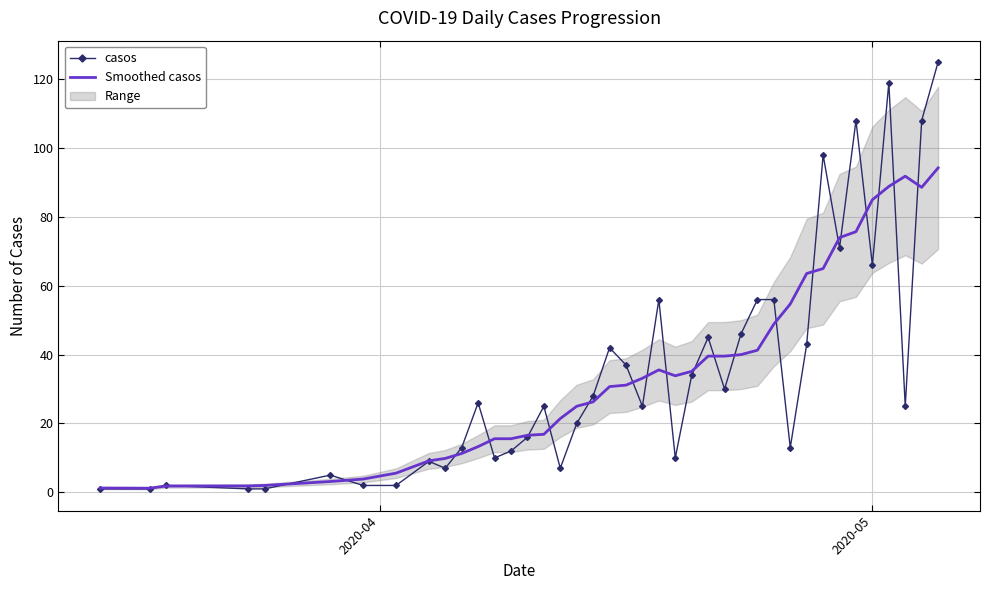

List the series in order of their peak value, lowest first.

Smoothed casos, casos